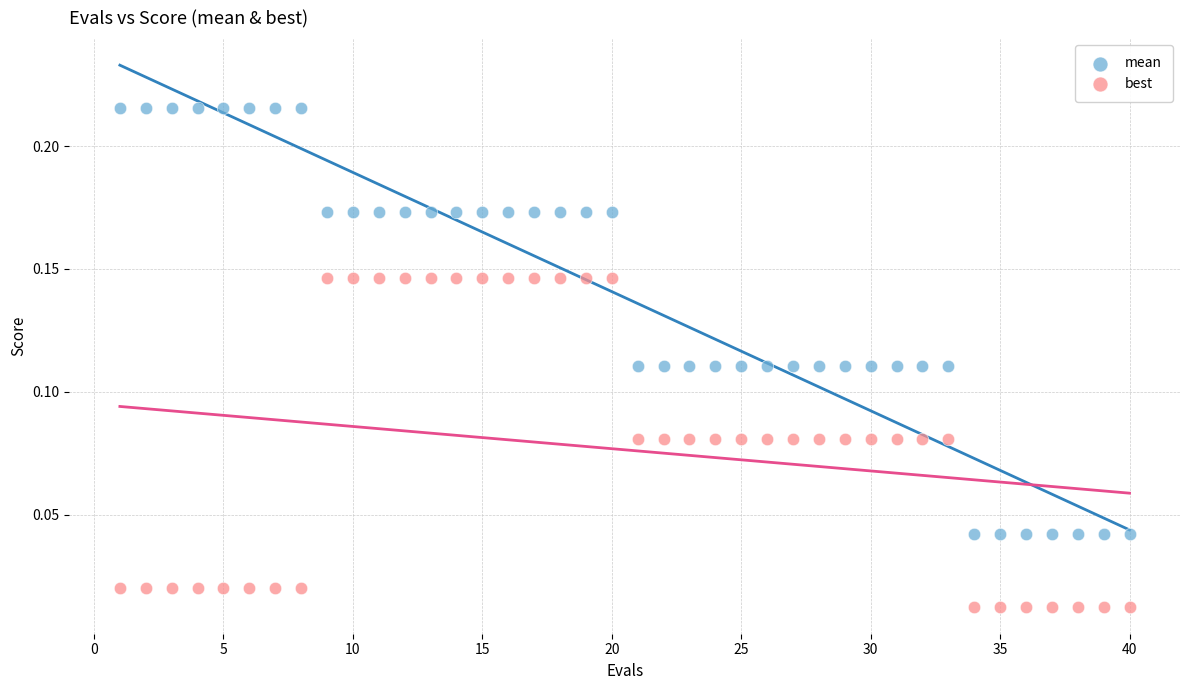

Across all data points, what is the range of X values (max minus min)?

39.0